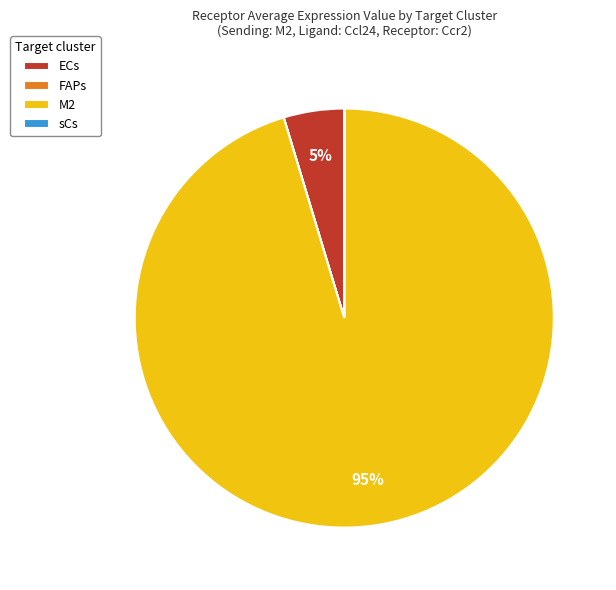

What is the largest slice in the pie chart?

M2